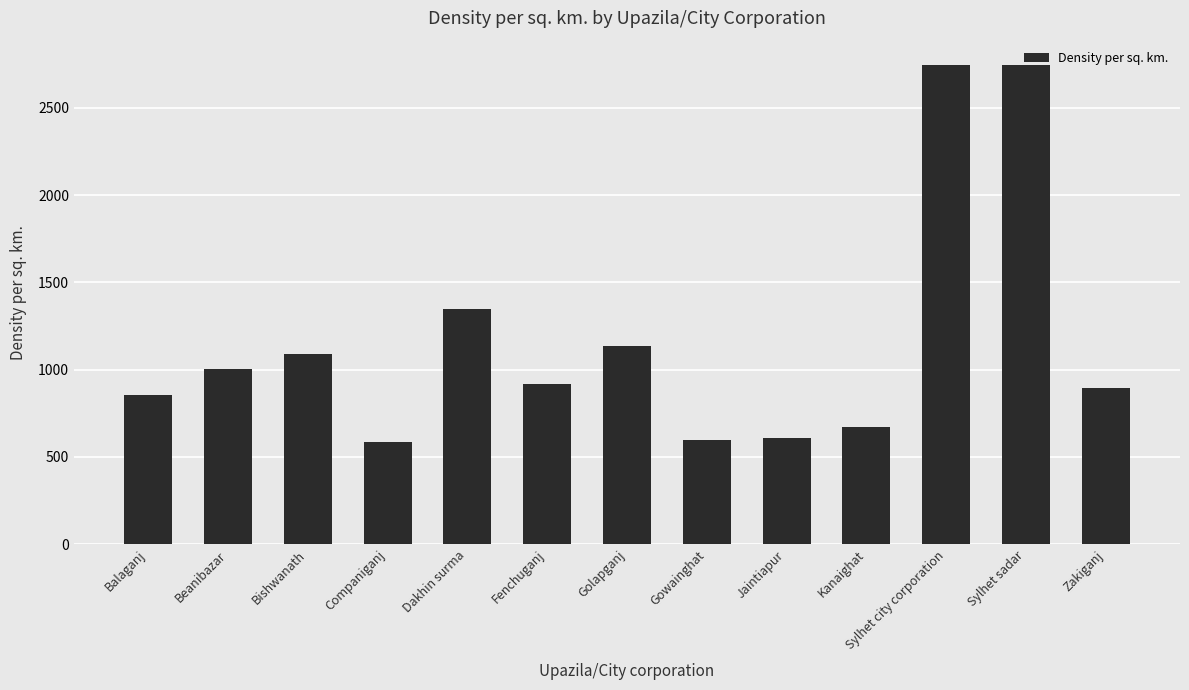

Between Dakhin surma and Golapganj, which is larger?

Dakhin surma